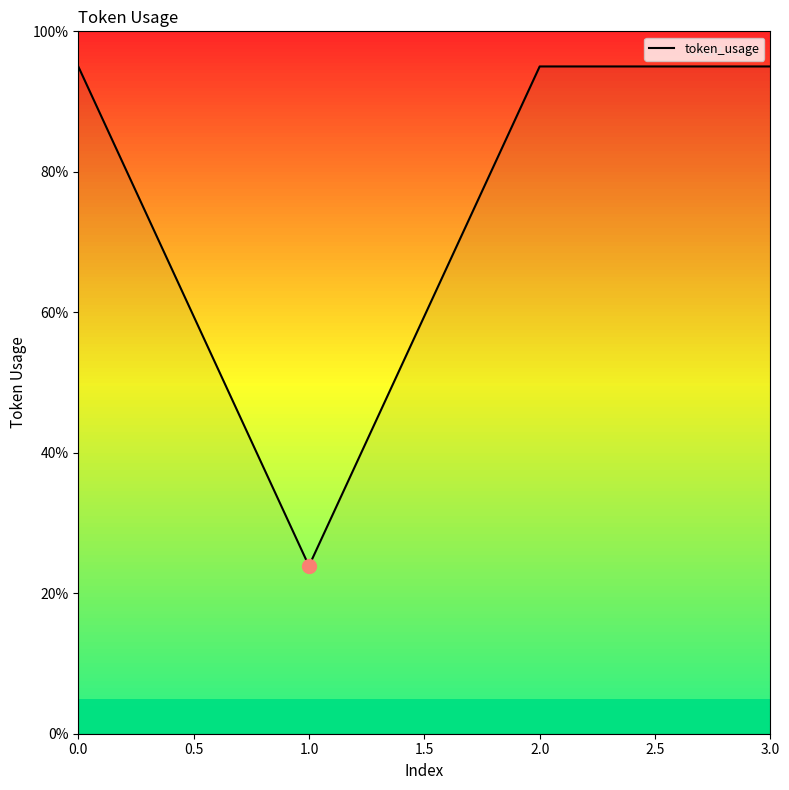

What is the greatest value displayed?

95.0